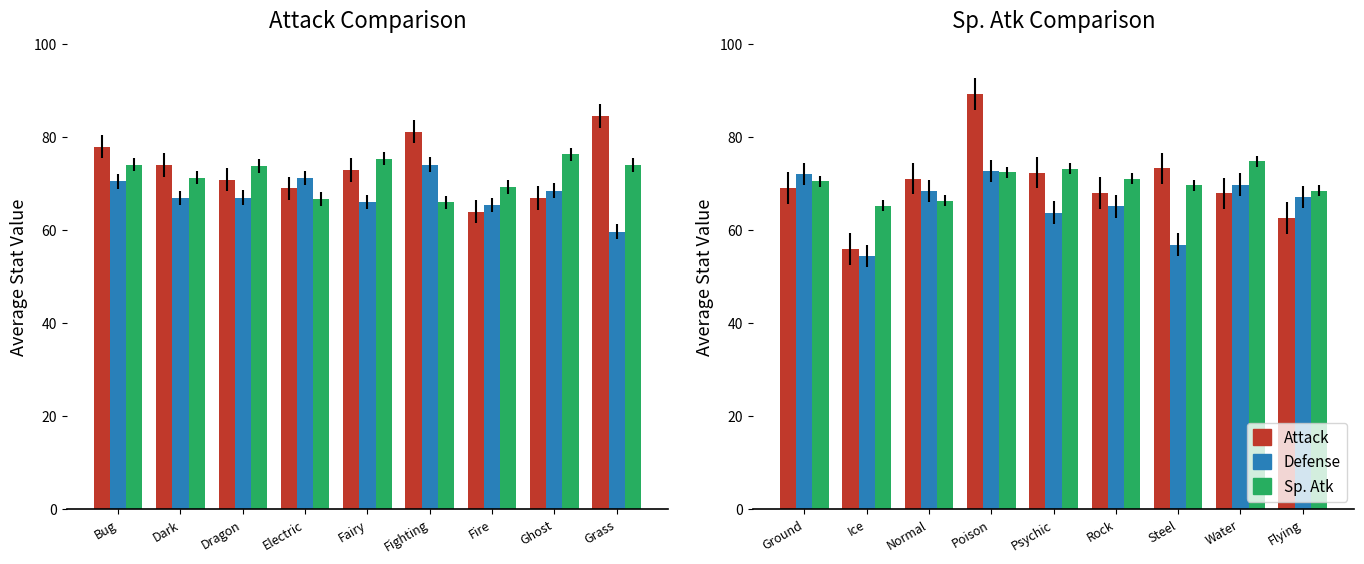

List the series in order of their peak value, lowest first.

Defense, Sp. Atk, Attack